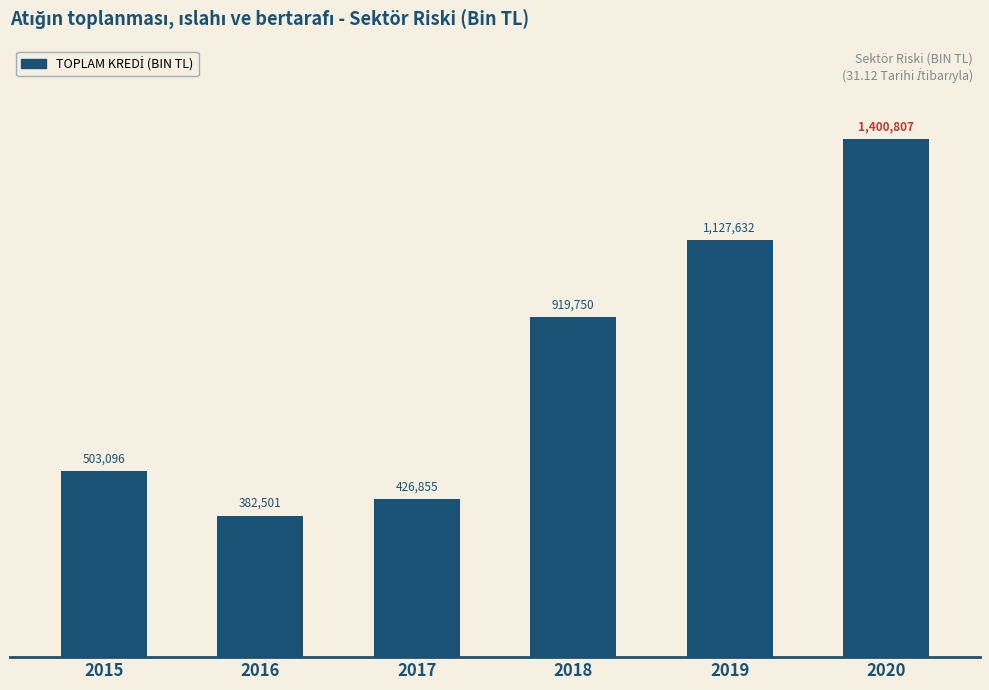

Are the bars horizontal?

No